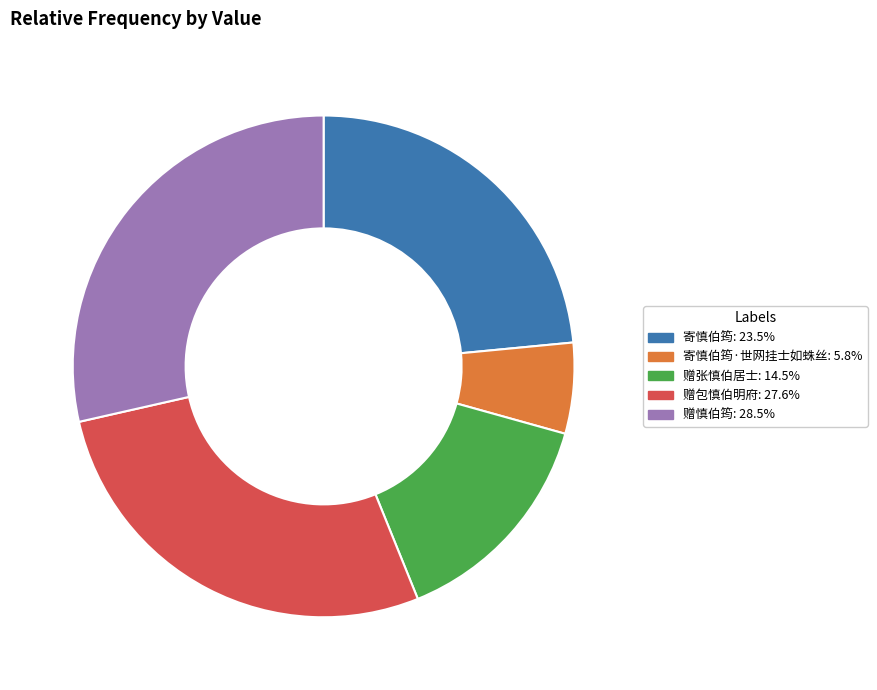

Does any single category account for the majority?

No